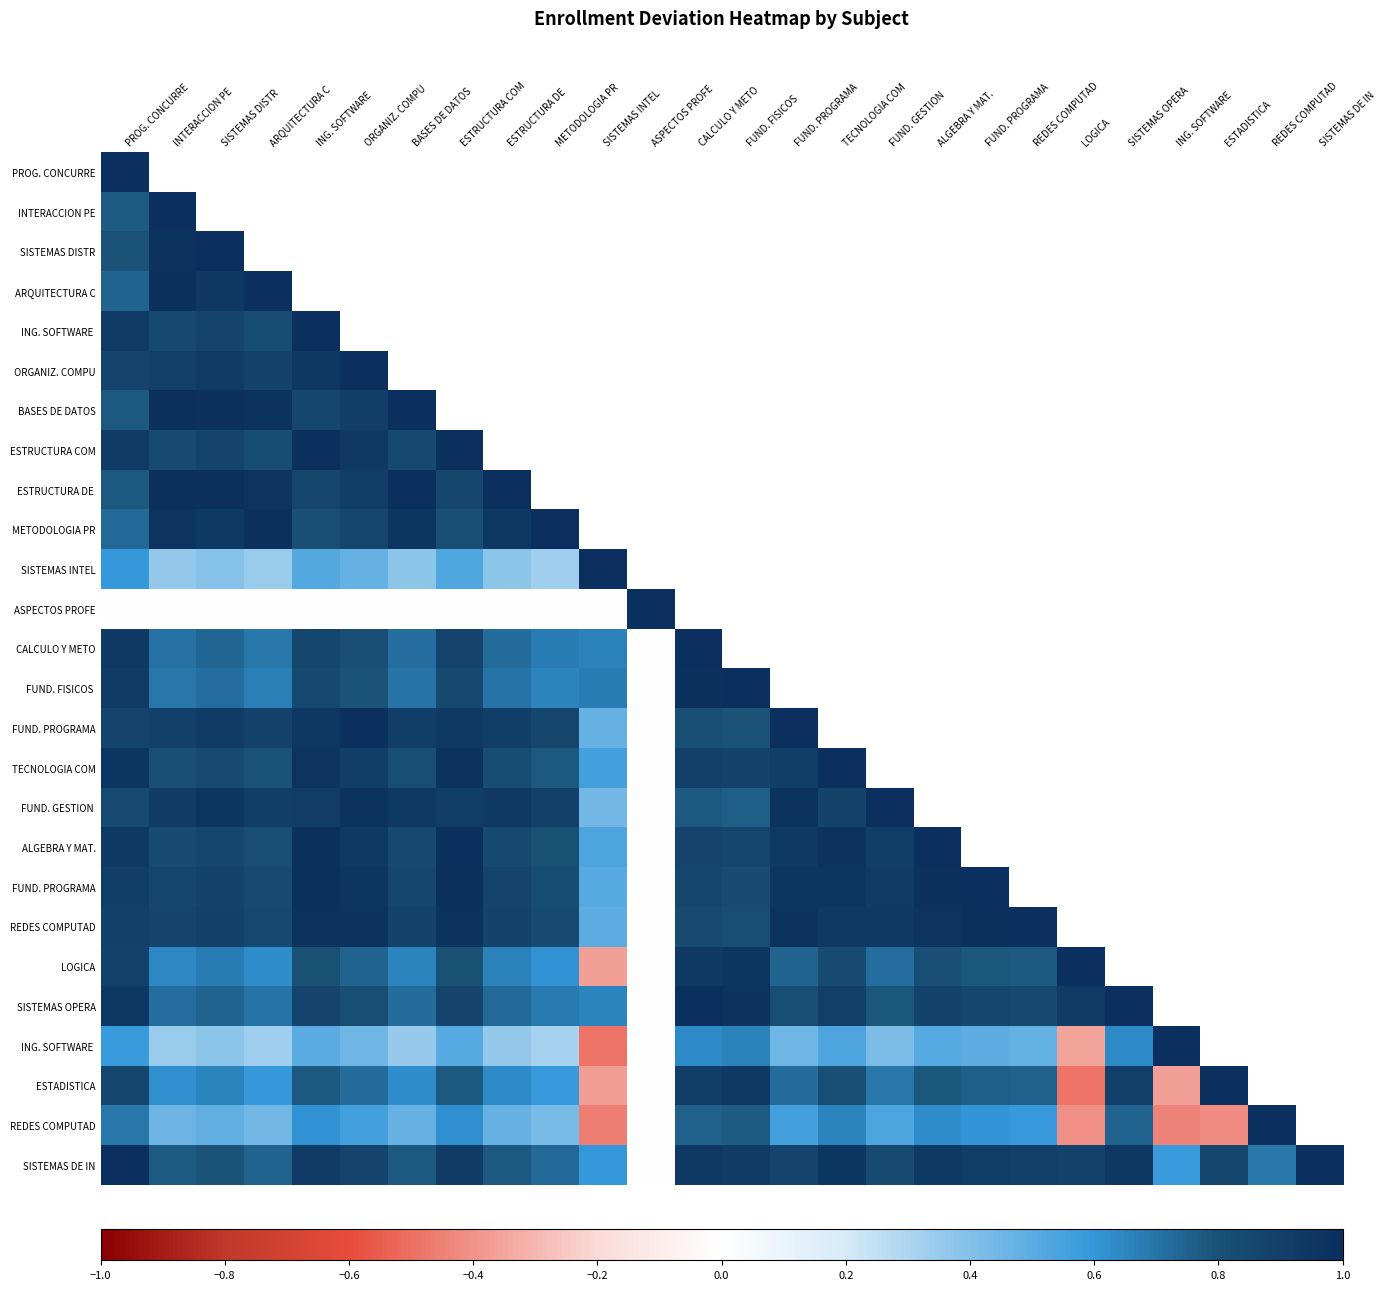

Between ASPECTOS PROFE and TECNOLOGIA COM, which is larger?

TECNOLOGIA COM